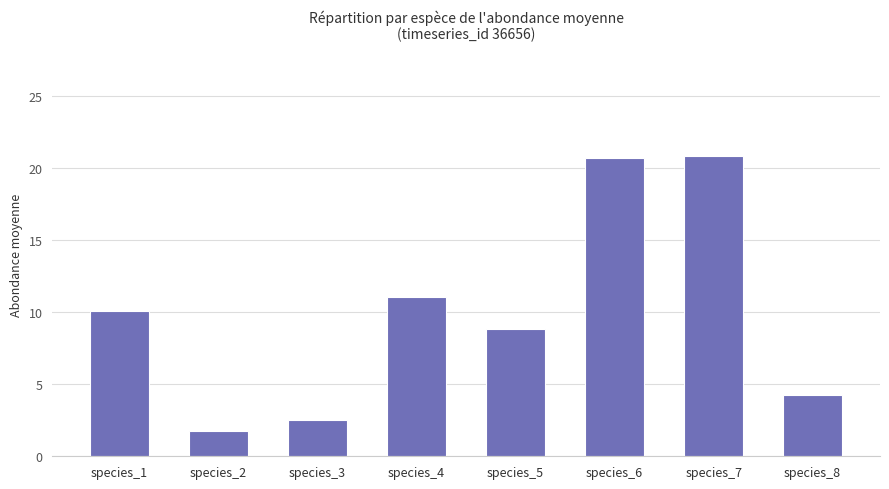

Are the bars horizontal?

No